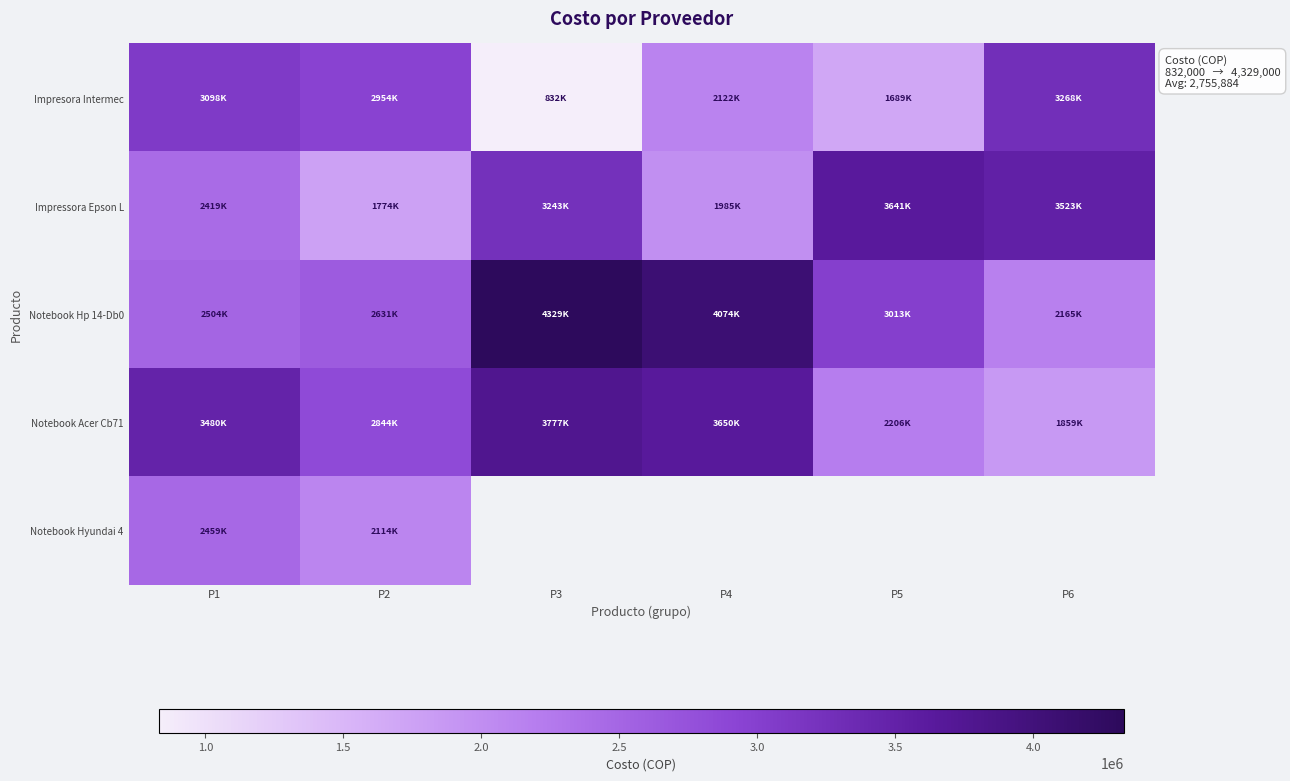

What is the total value across all series at P1?

13960000.0